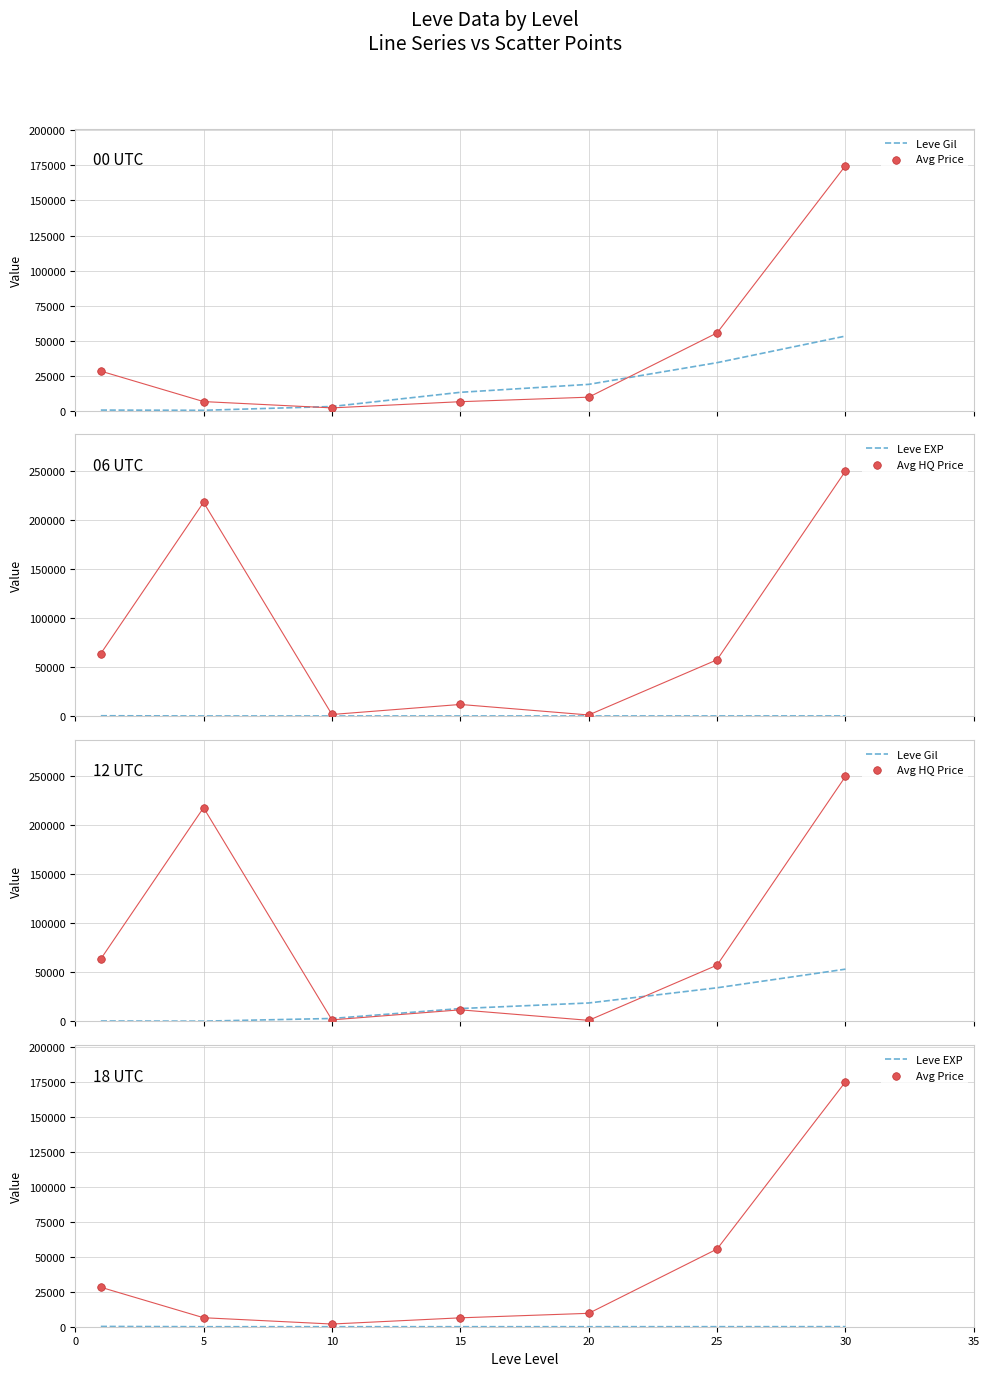

Which series has the largest Y range (max minus min)?

Avg HQ Price